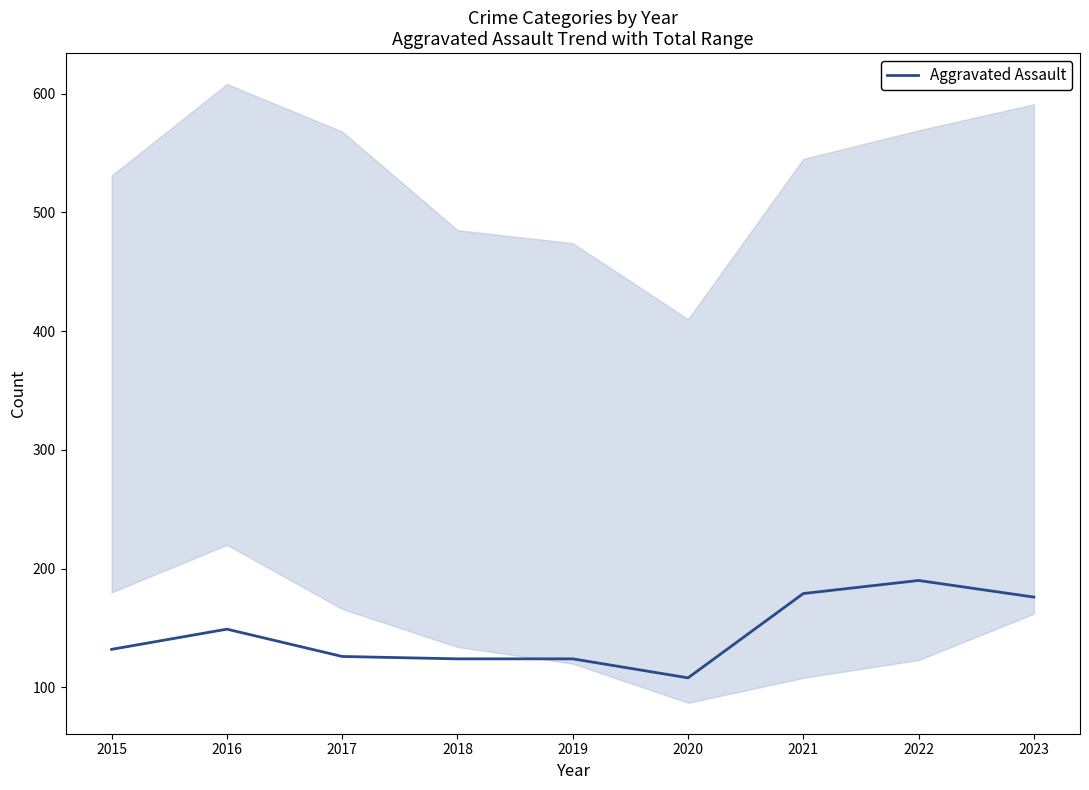

Reading right to left, list all the values displayed in this chart.

2023=176	2022=190	2021=179	2020=108	2019=124	2018=124	2017=126	2016=149	2015=132